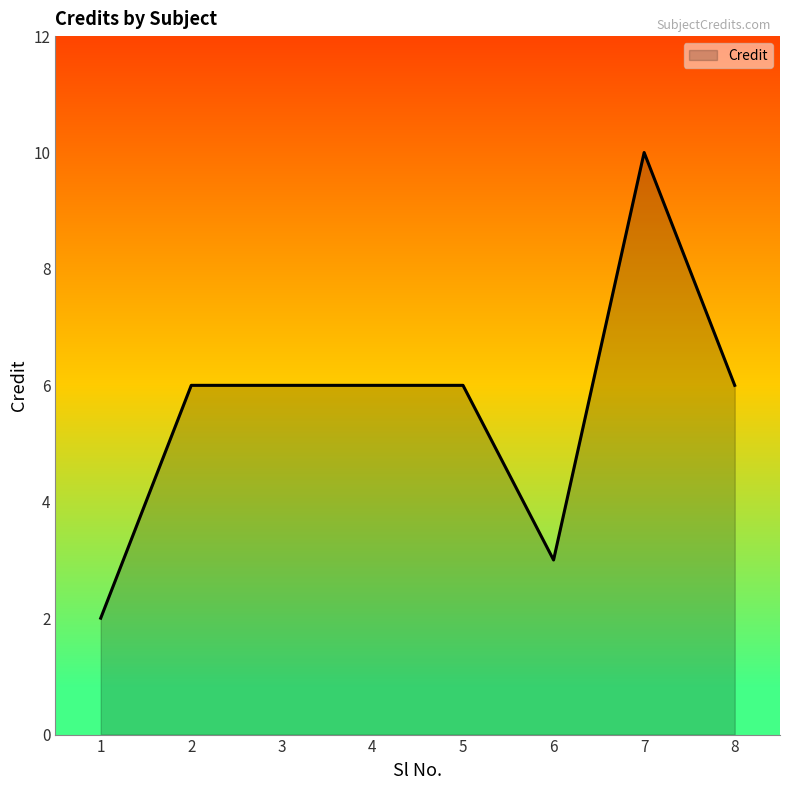

What is the smallest value displayed?

2